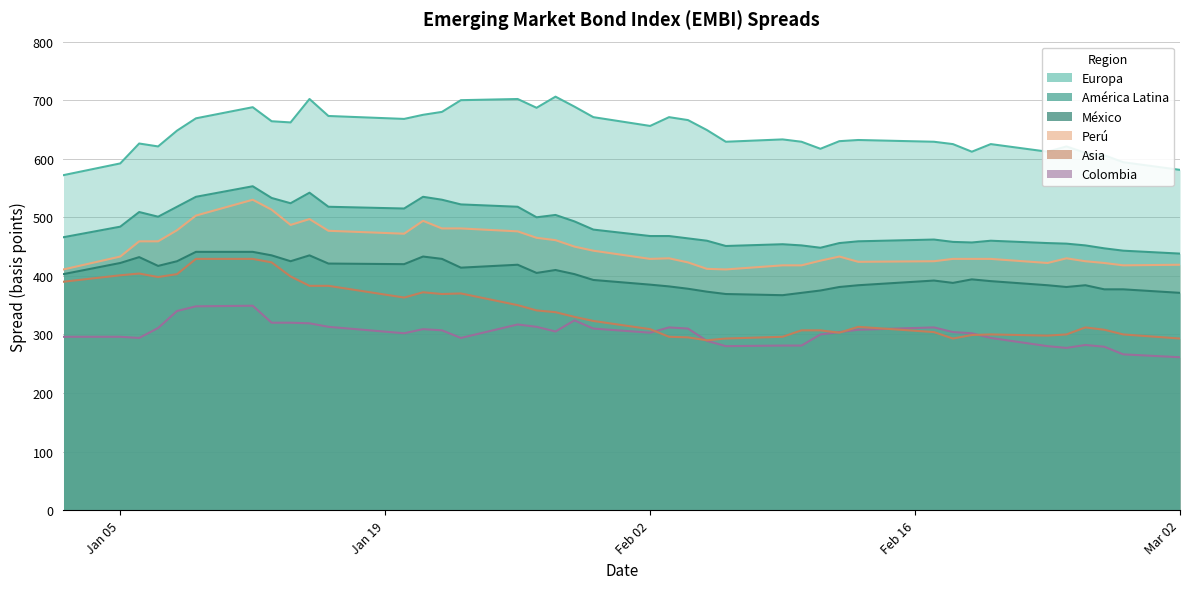

What position from the left is 18-02-1998?

32